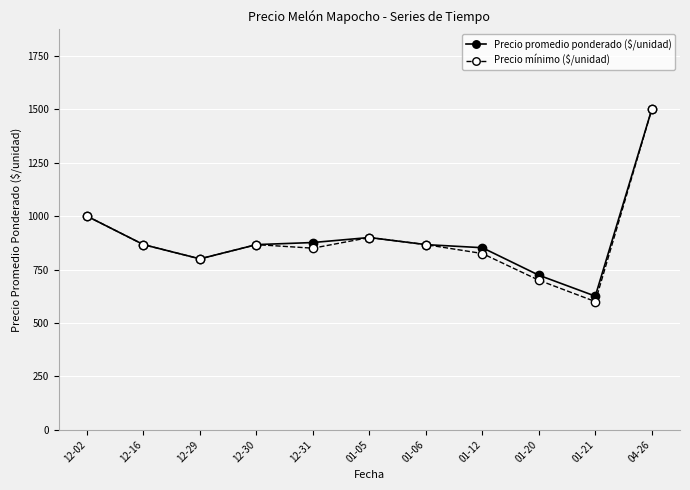

Reading left to right, list all the values displayed in this chart.

Precio promedio ponderado ($/unidad): 12-02=1000.0	12-16=866.7	12-29=800.0	12-30=866.7	12-31=876.5	01-05=900.0	01-06=866.7	01-12=852.2	01-20=723.5	01-21=625.5	04-26=1500.0
Precio mínimo ($/unidad): 12-02=1000.0	12-16=866.7	12-29=800.0	12-30=866.7	12-31=850.0	01-05=900.0	01-06=866.7	01-12=825.0	01-20=700.0	01-21=600.0	04-26=1500.0